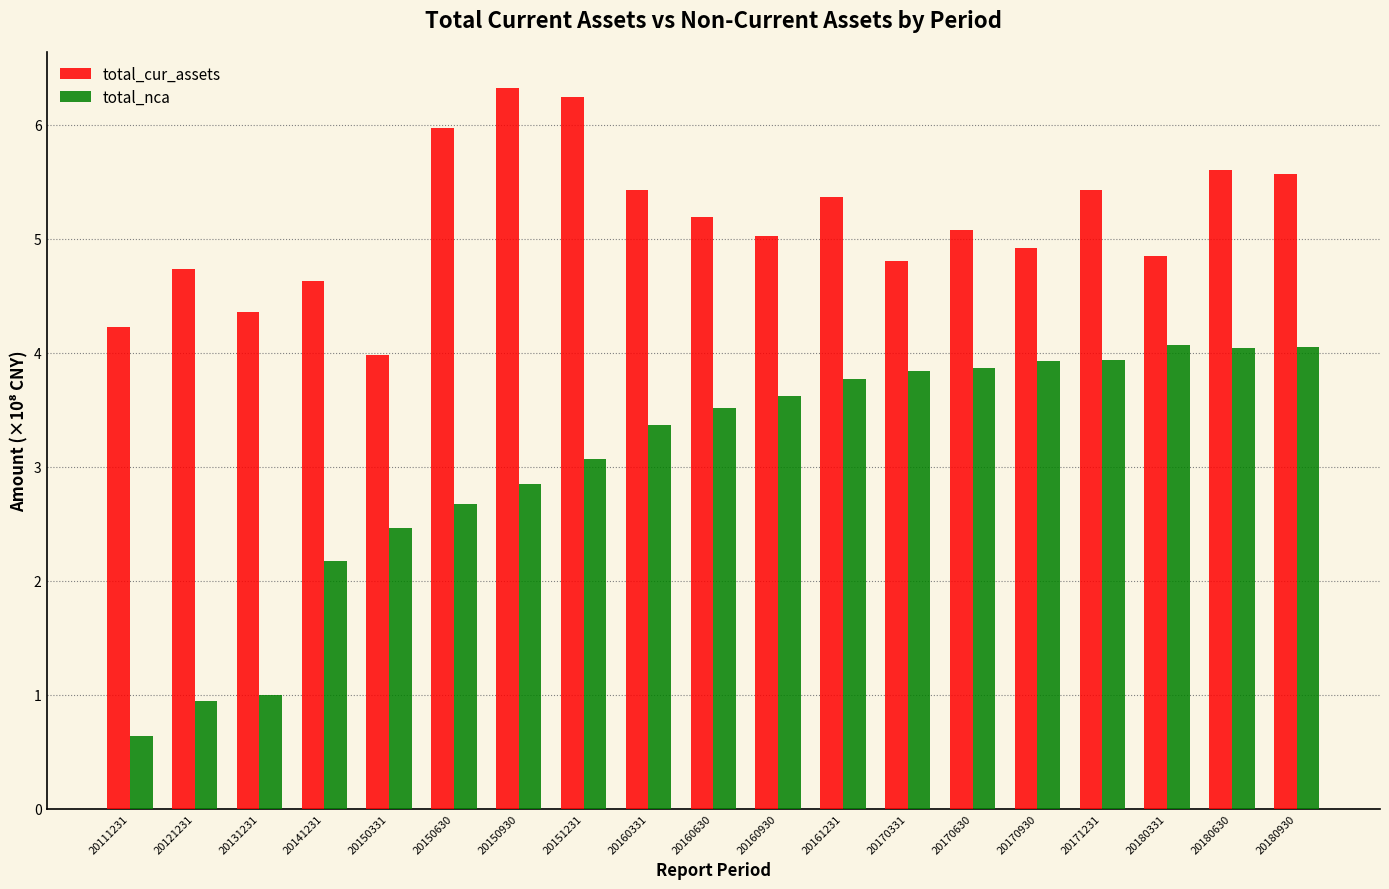

List the series in order of their peak value, lowest first.

total_nca, total_cur_assets